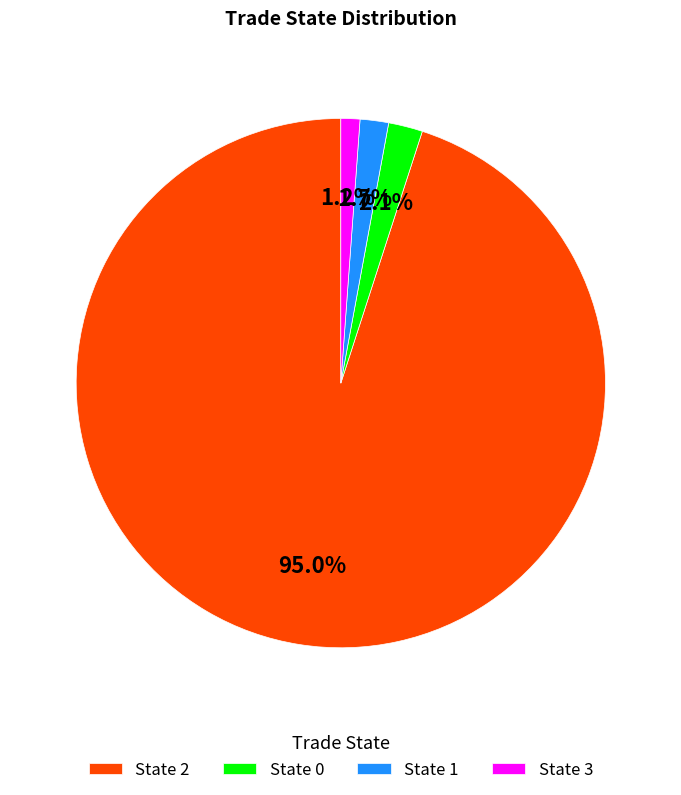

What is the majority slice?

State 2